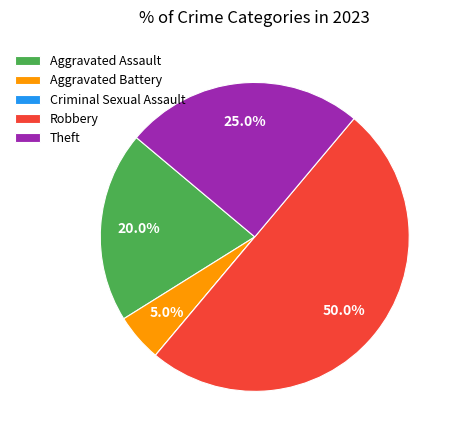

Does Aggravated Assault represent more than half of the total?

No